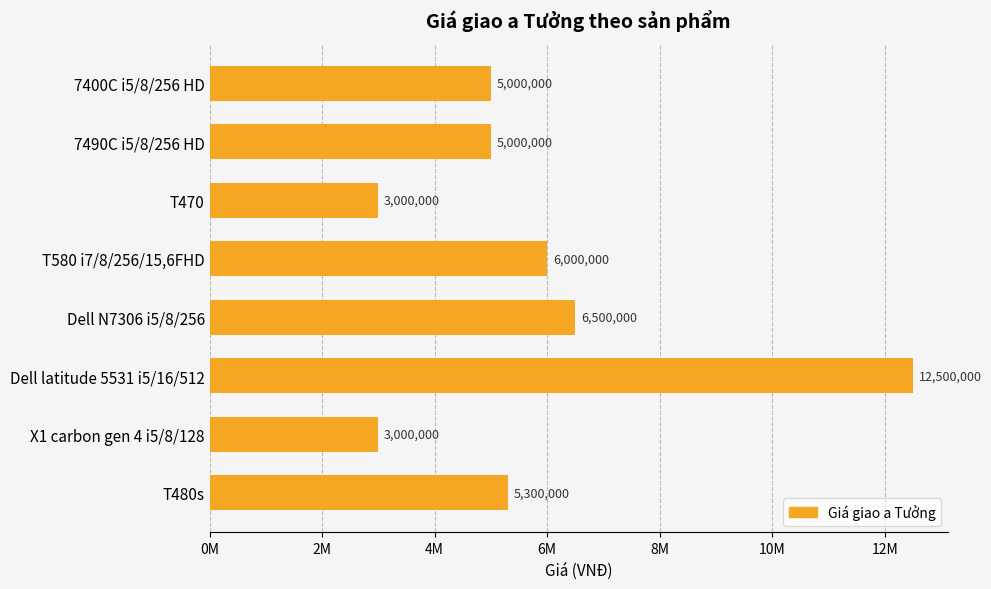

Does the chart contain any negative values?

No